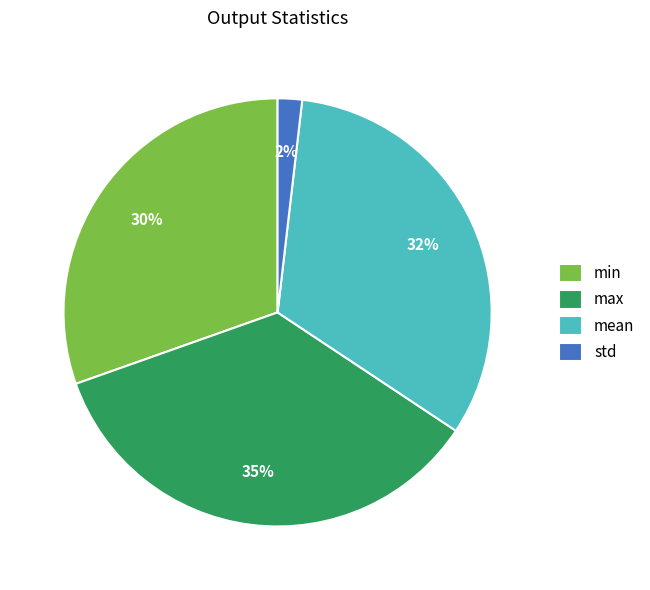

To the nearest percent, what is the difference between the largest and smallest slice percentages?

33%